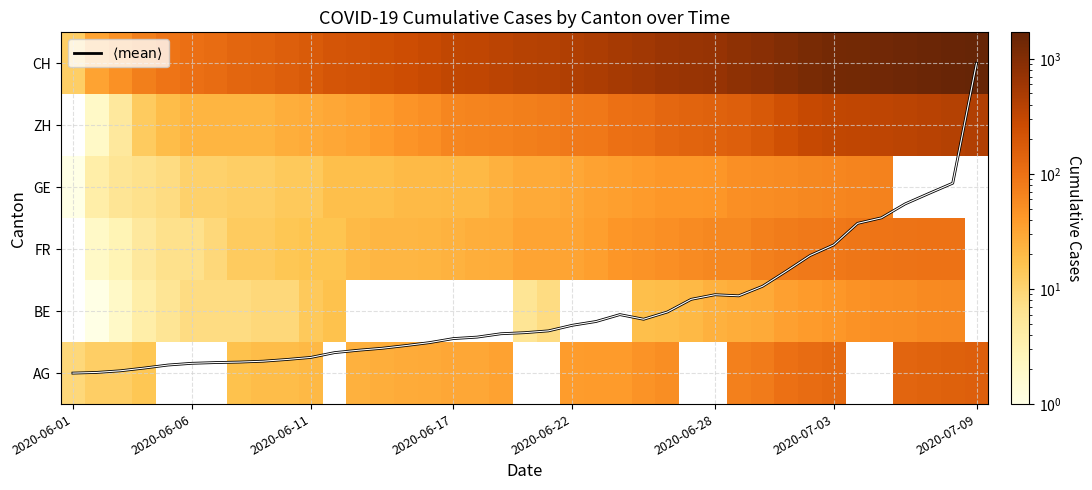

What is the sum of all $\langle\mathrm{mean}\rangle$ values?

40.3